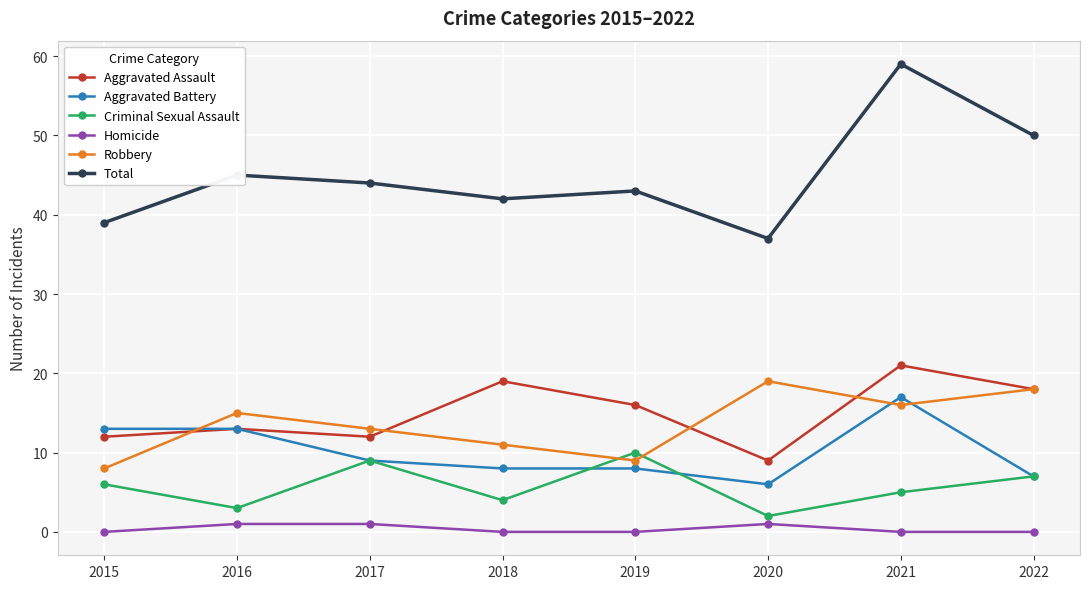

What value does the Criminal Sexual Assault series have at 2022?

7